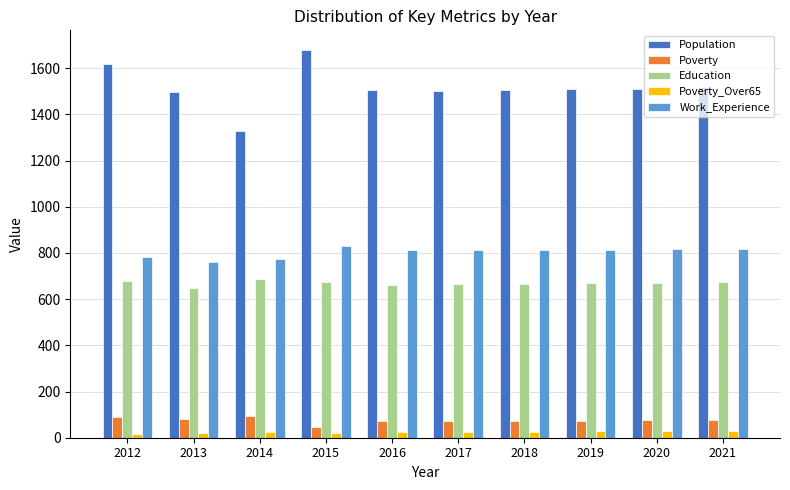

Rank the series at 2021 from highest to lowest value.

Population, Work_Experience, Education, Poverty, Poverty_Over65